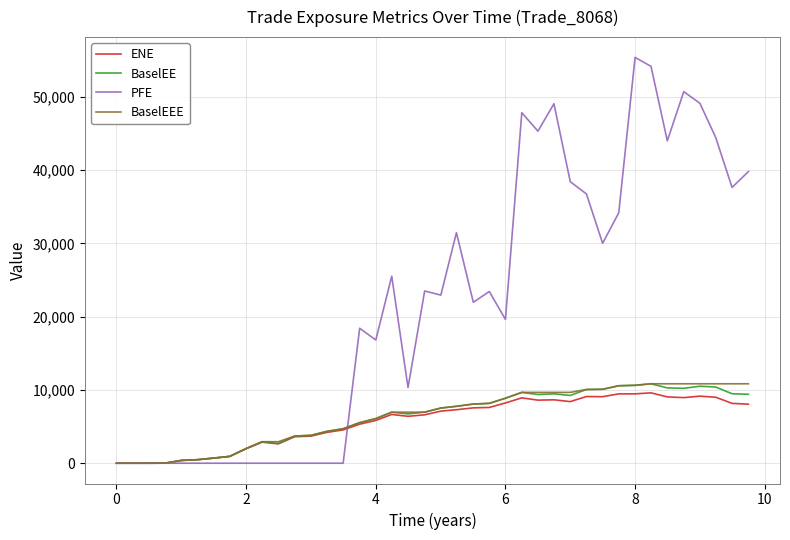

What is the maximum value for ENE?

9599.9